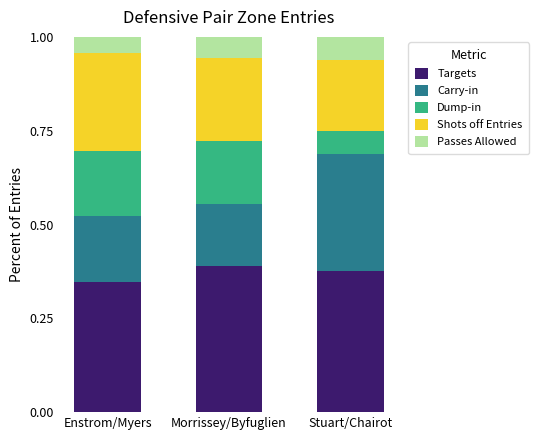

What is the total value across all series at Morrissey/Byfuglien?

1.0